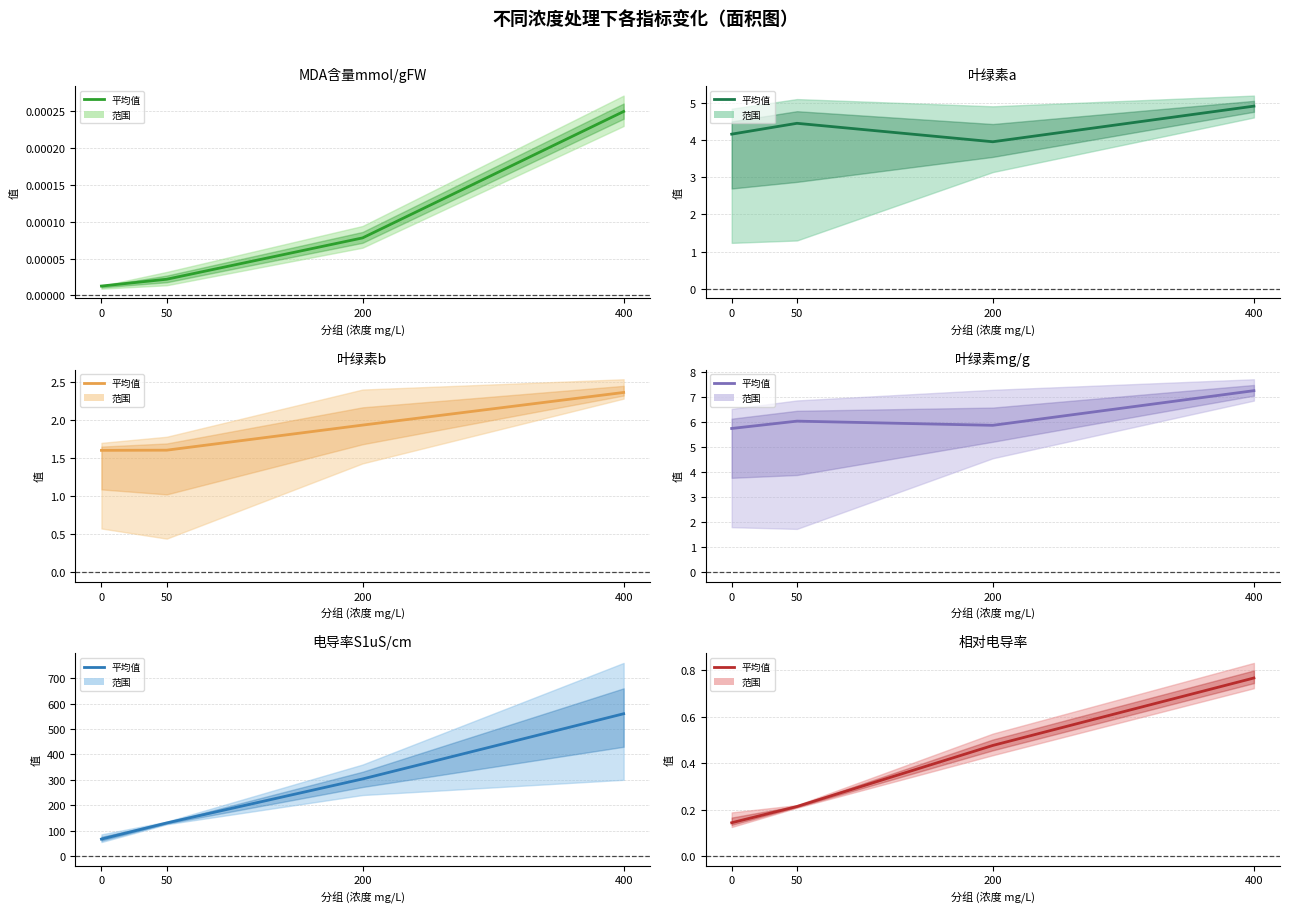

What is the difference between the maximum and minimum values in the 相对电导率 series?

0.6